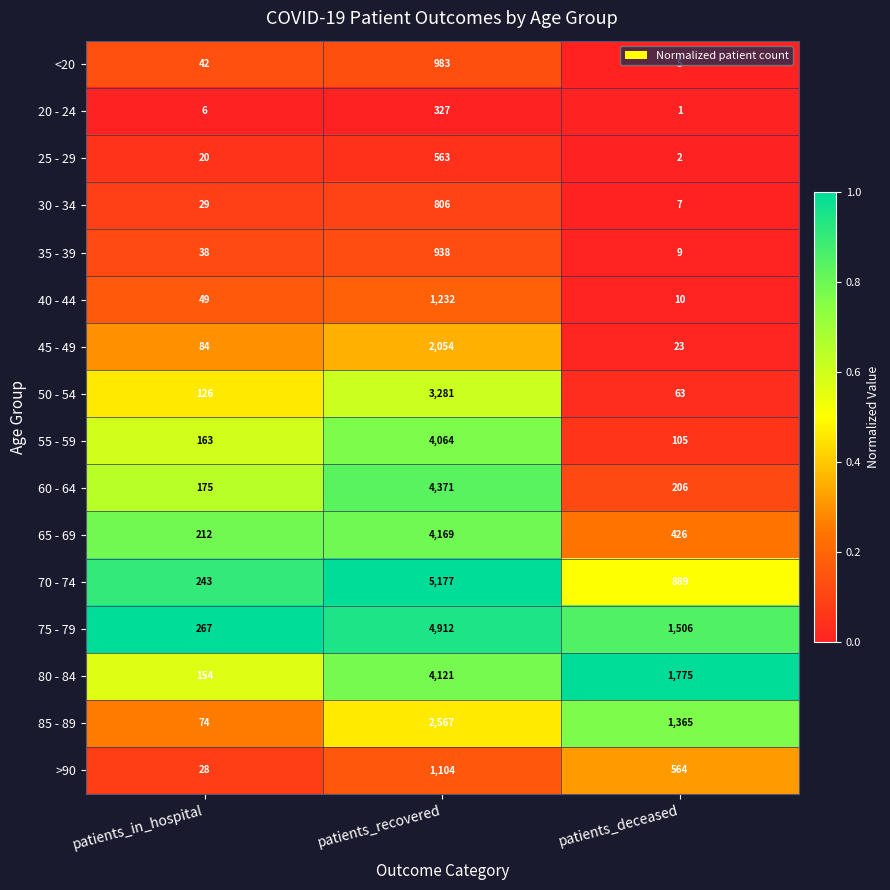

Which label corresponds to the largest value in the chart?

patients_recovered